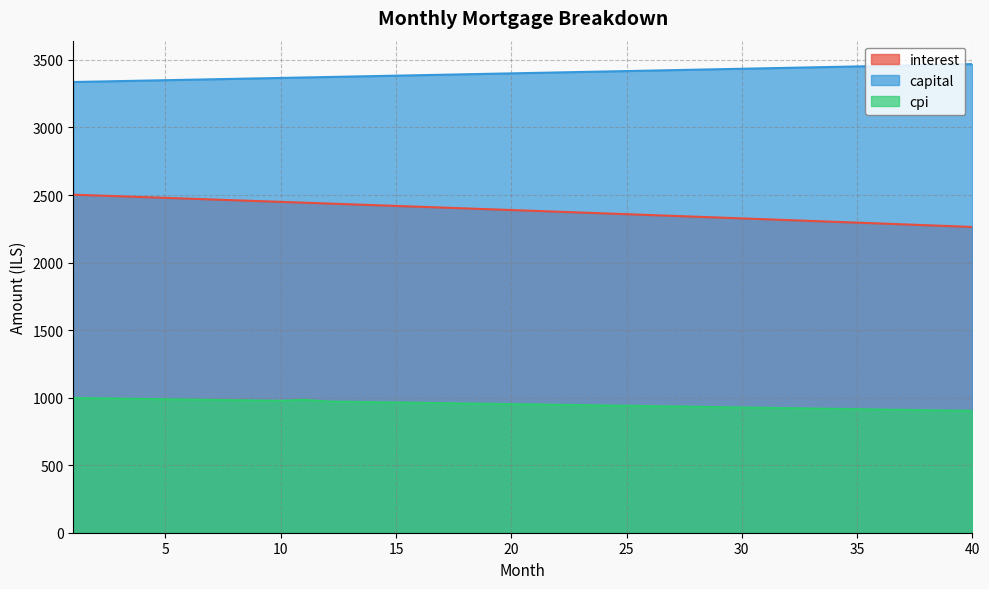

Rank the series by their maximum value, from lowest to highest.

cpi, interest, capital